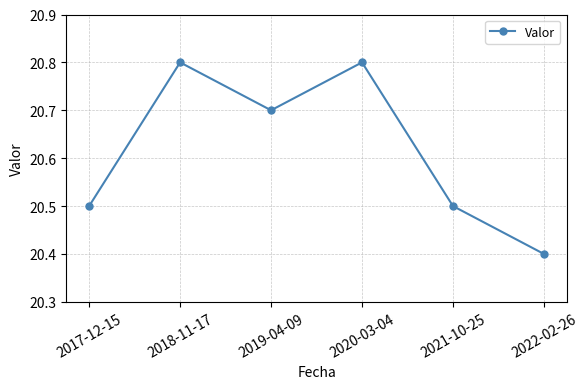

Reading left to right, what are all the values shown in this chart?

20.5	20.8	20.7	20.8	20.5	20.4